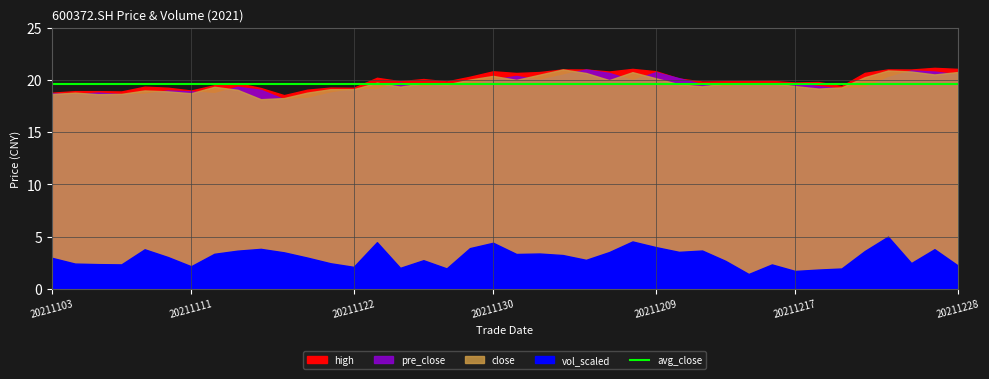

The value of pre_close at 20211213 is 19.6. True or false?

True